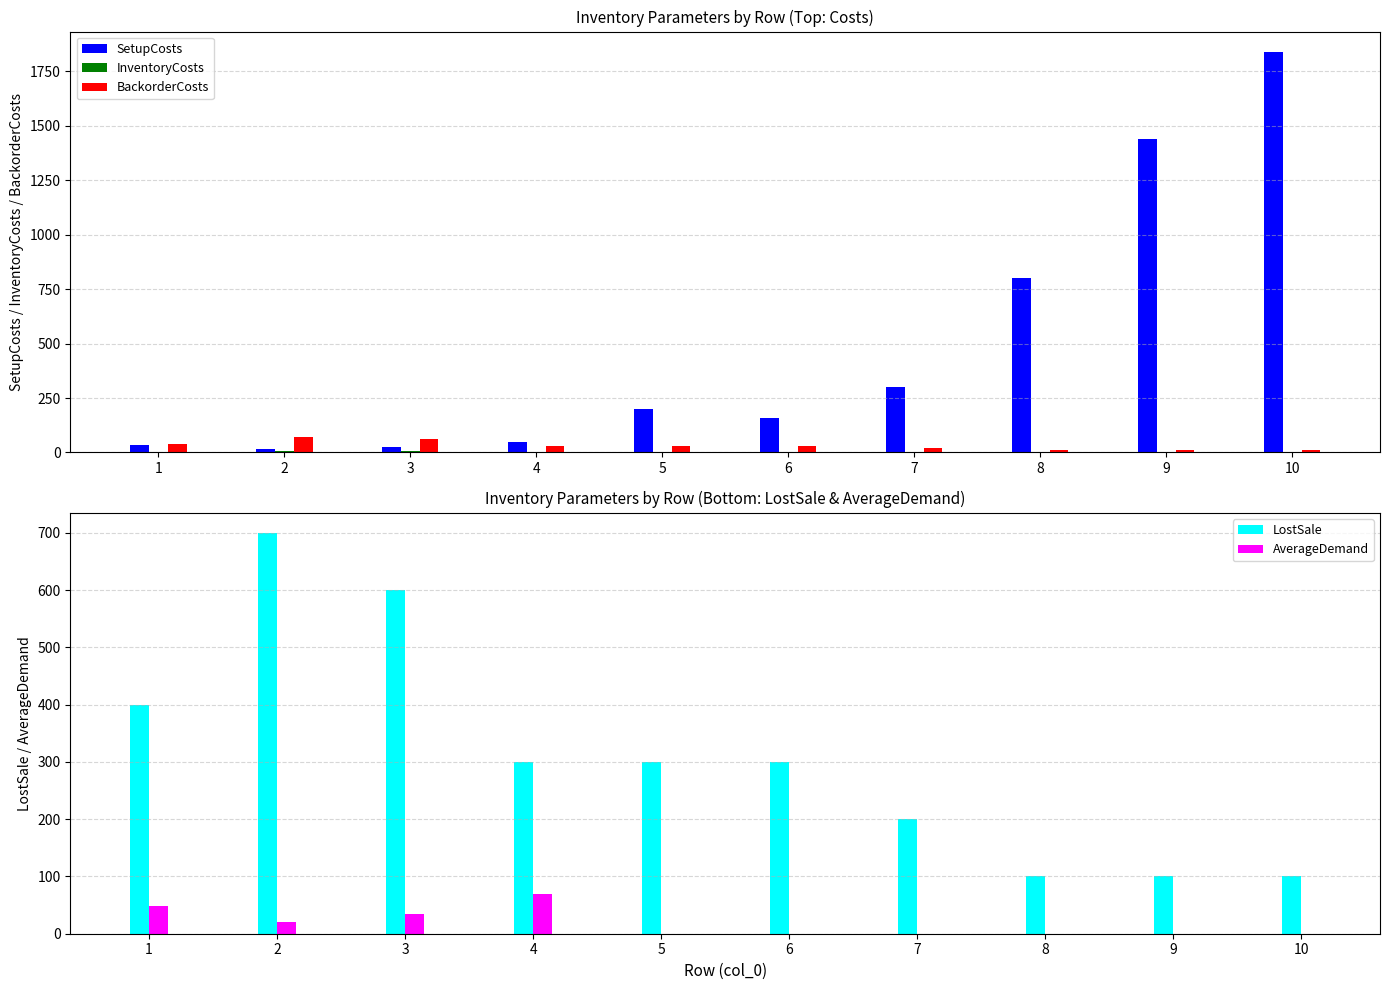

What is the value of the InventoryCosts bar at the 6th from the left?

3